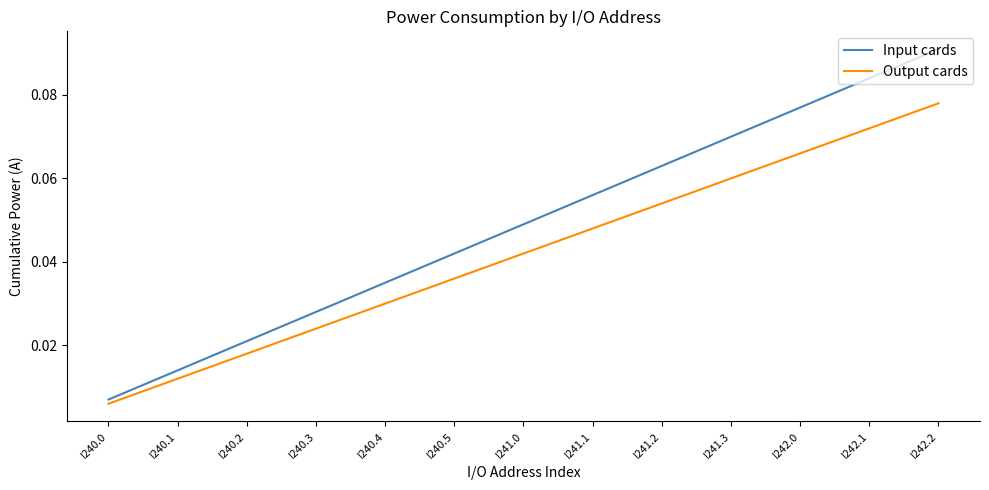

List the labels in order of Output cards value, smallest first.

I240.0, I240.1, I240.2, I240.3, I240.4, I240.5, I241.0, I241.1, I241.2, I241.3, I242.0, I242.1, I242.2